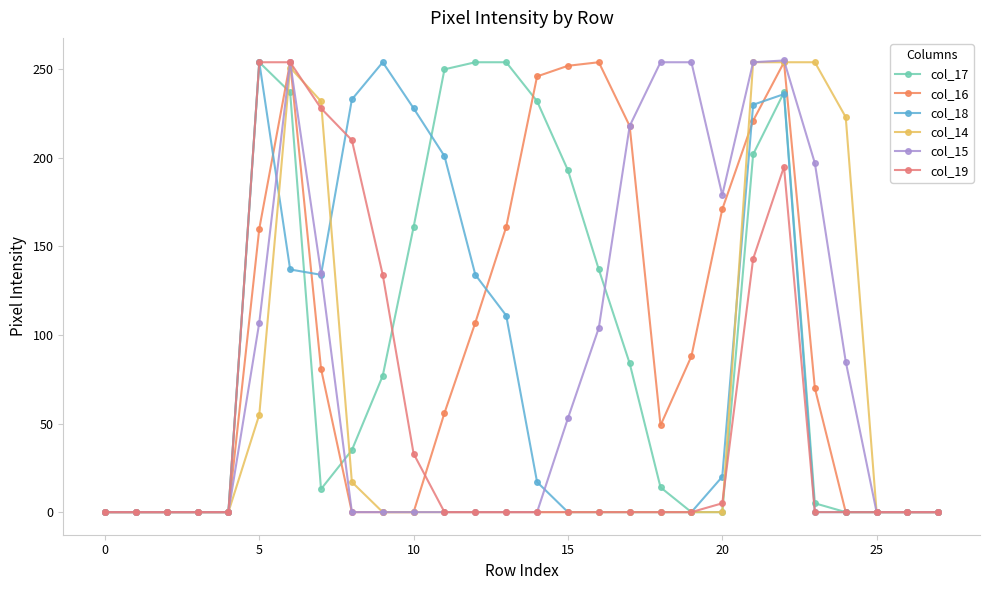

Count the number of categories in the chart.

28